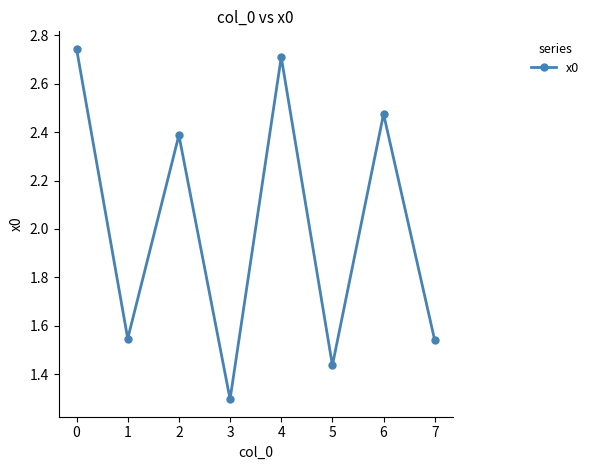

How many data points are less than 2?

4